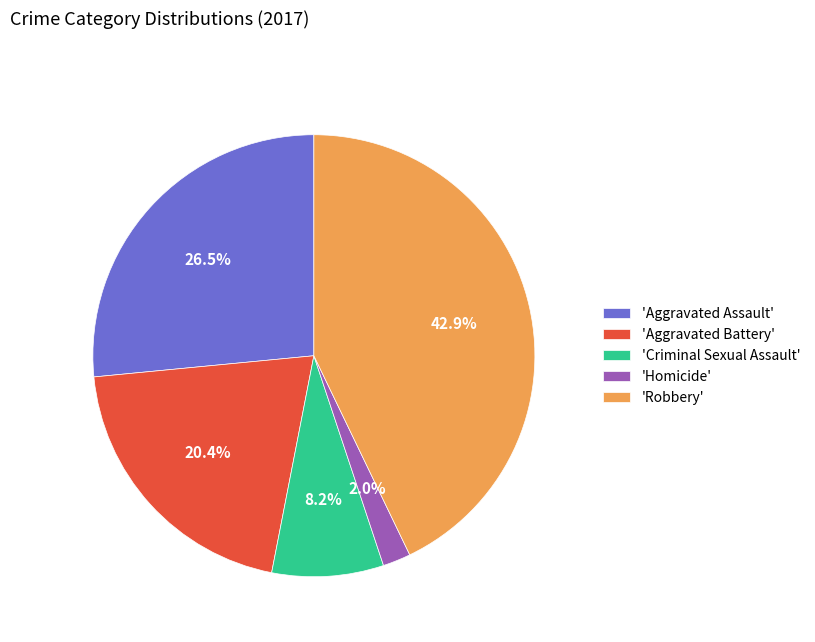

How much of the chart is everything except 'Robbery'?

57.1%